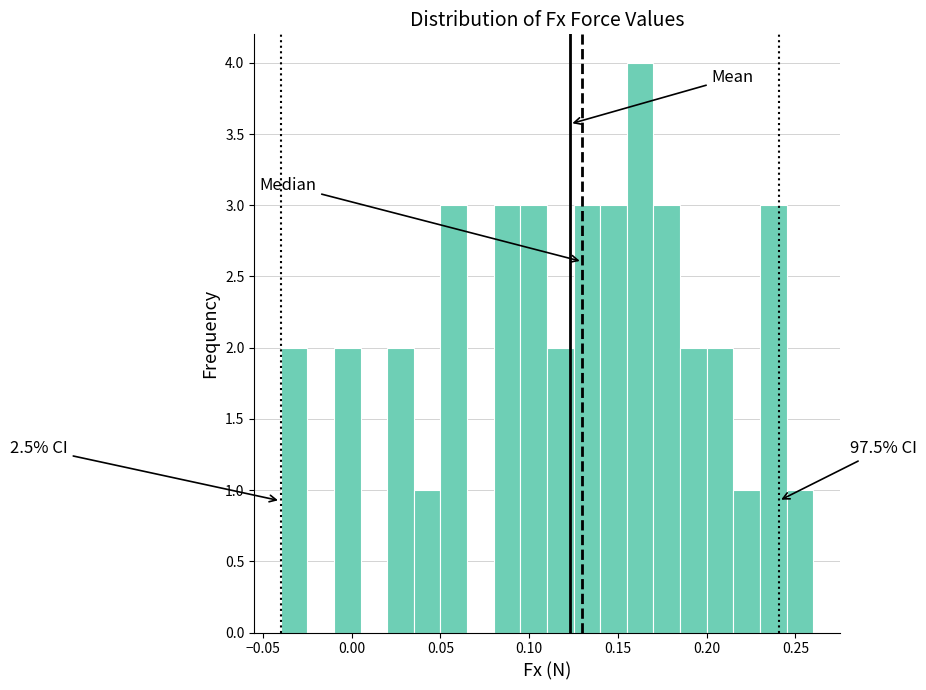

Around what value on the x-axis is the tallest bar? Give the approximate position of its centre, as read against the axis.

0.165